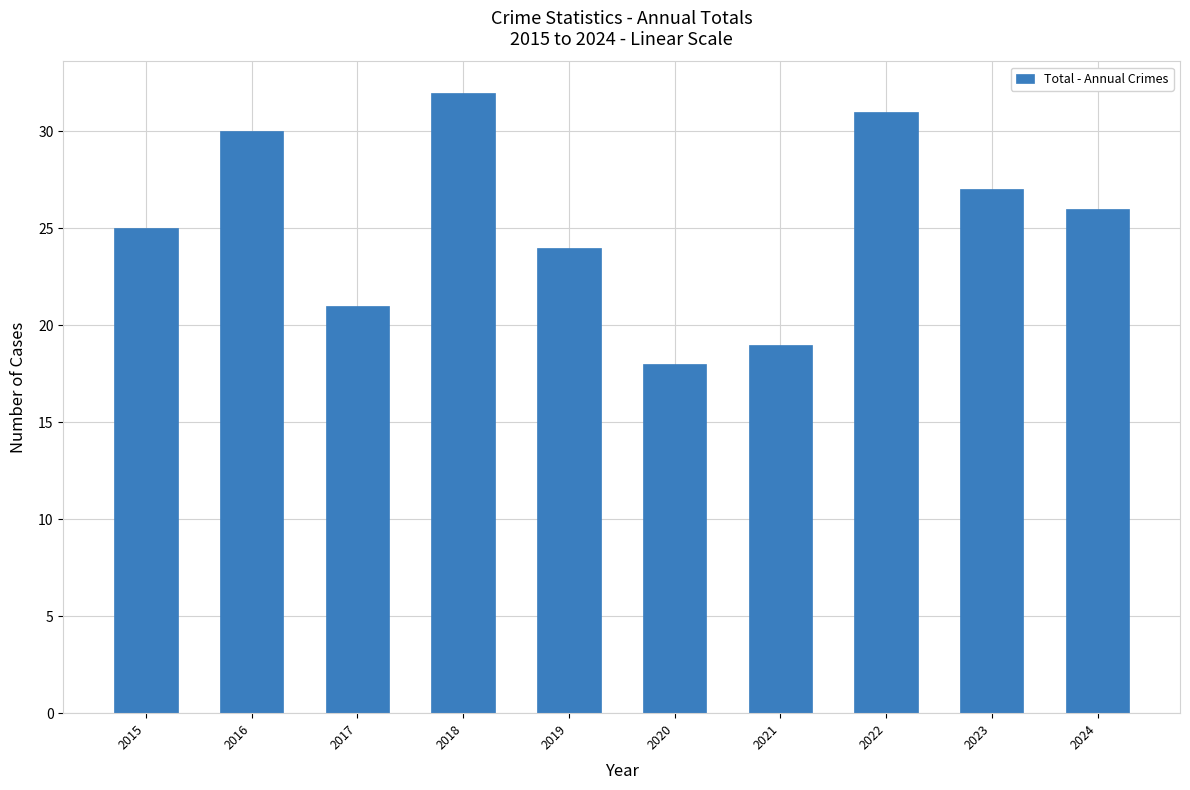

What is the greatest value displayed?

32